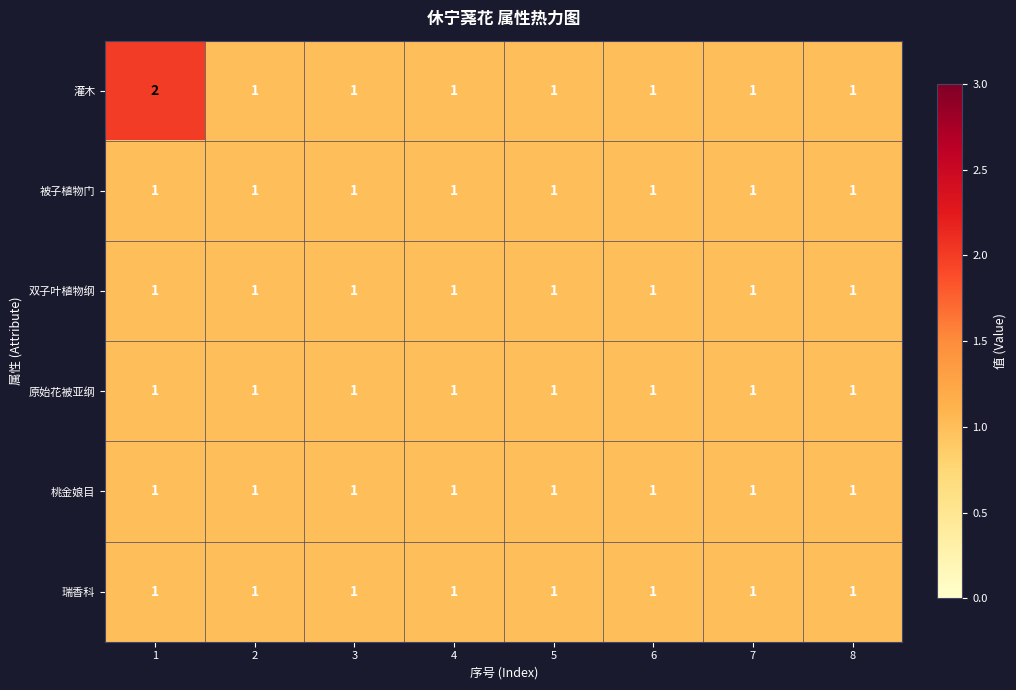

Which series has the widest spread of values?

灌木